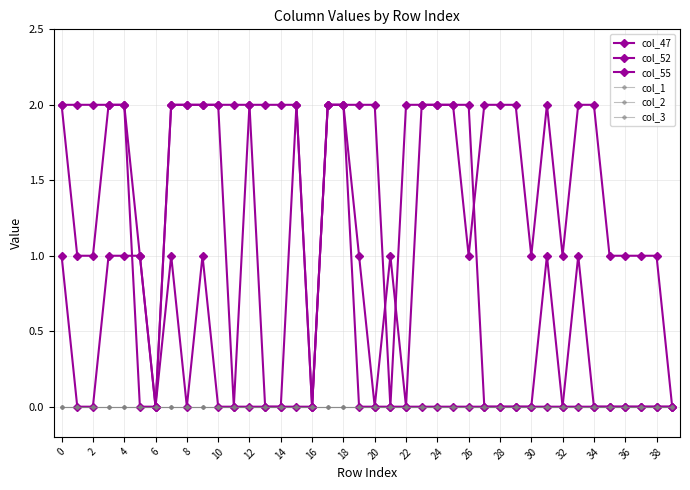

How many lines are shown in the chart?

6